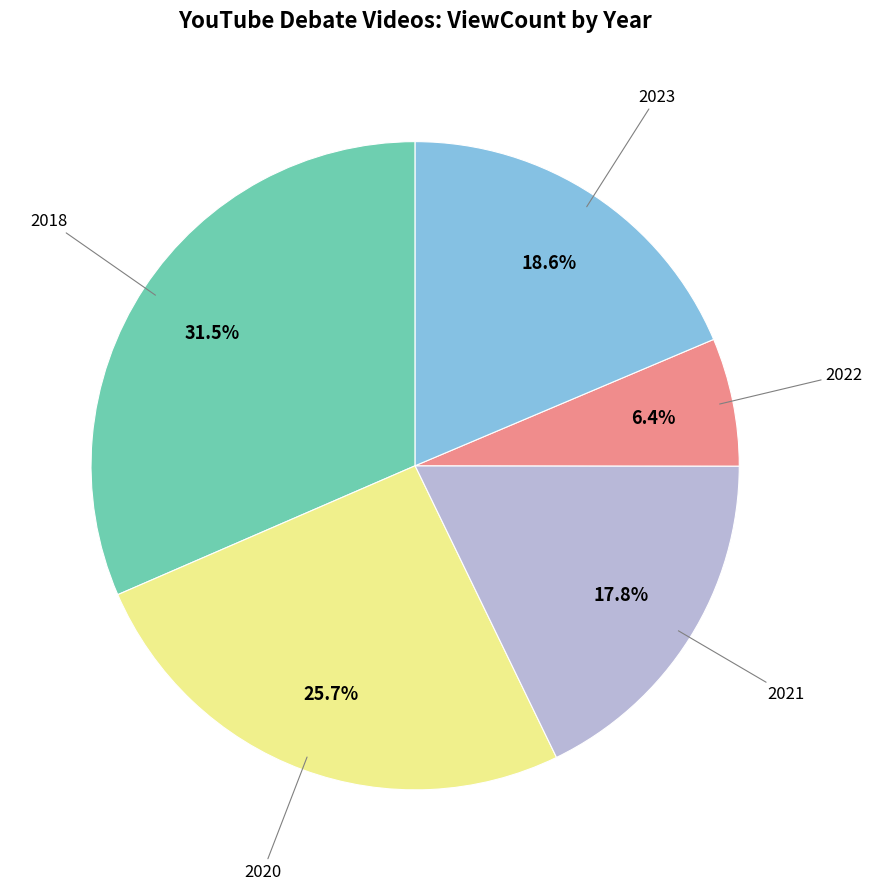

Is 2020 the majority of the pie?

No